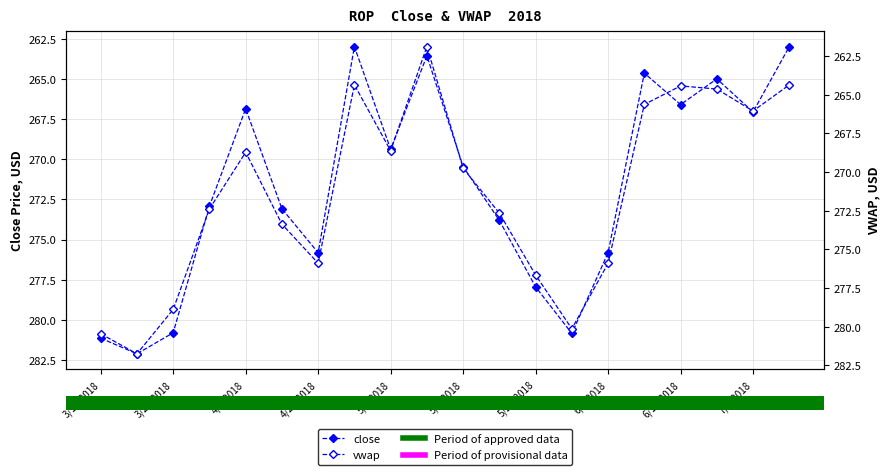

Which series has the largest range (max minus min)?

vwap